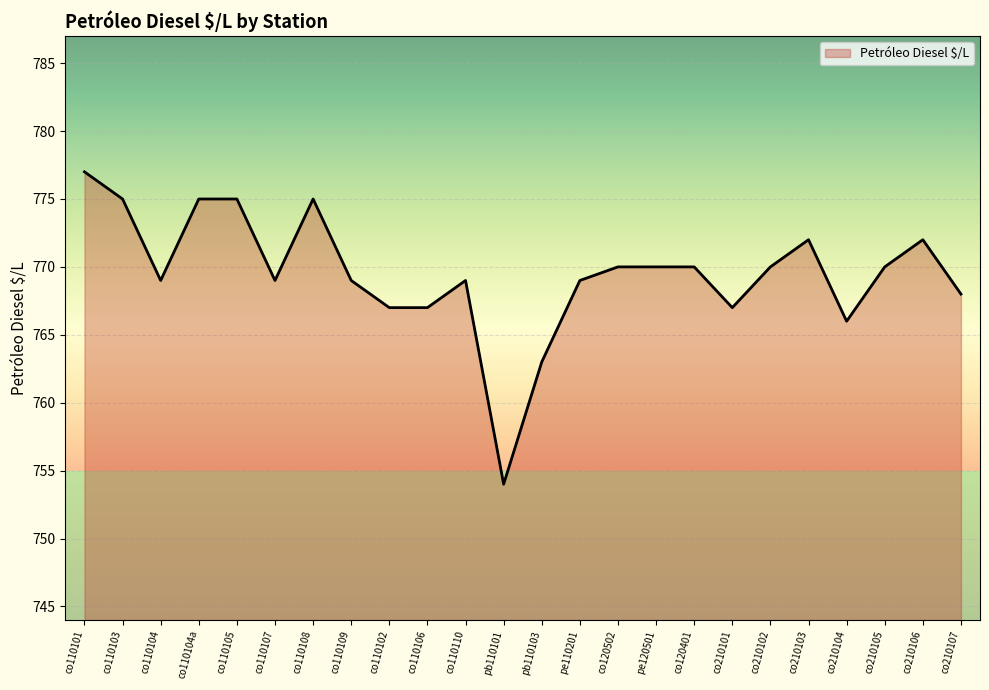

The chart shows a value of 437 at pb110103. True or false?

False